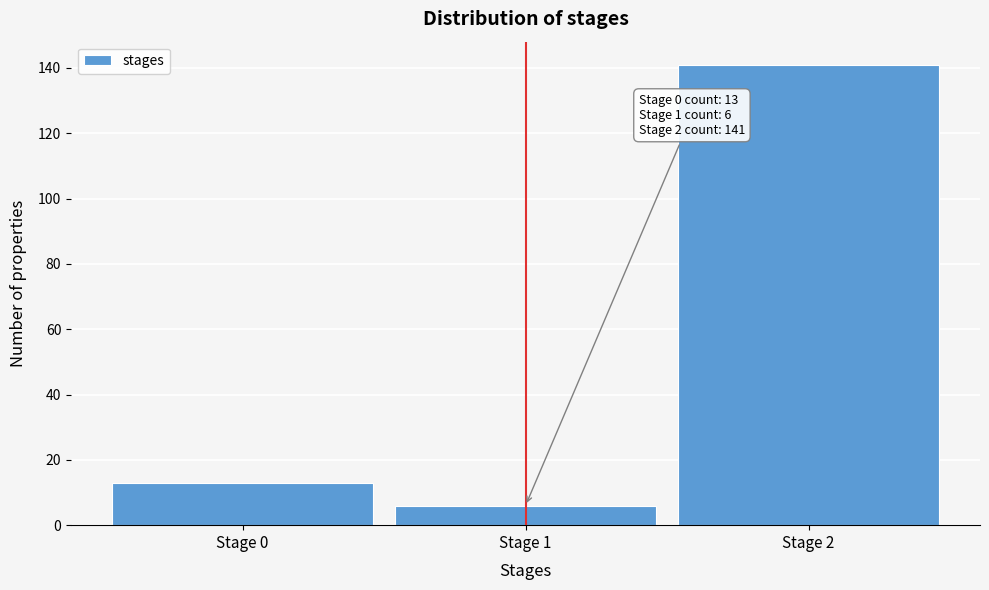

Reading left to right, transcribe all the data shown in this chart.

13	6	141